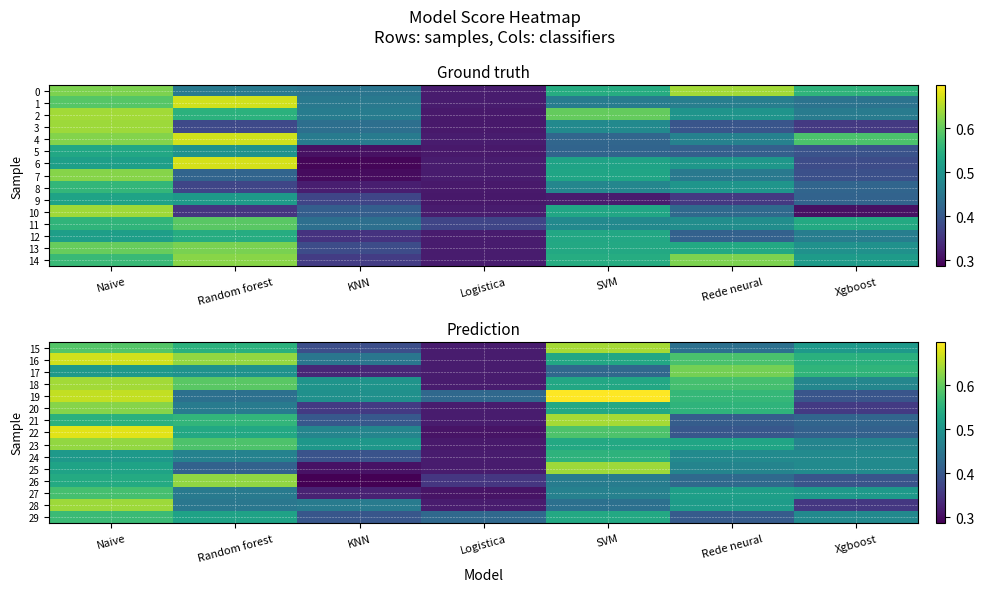

Is the value of 26 at SVM greater than the value of 23 at Rede neural?

No